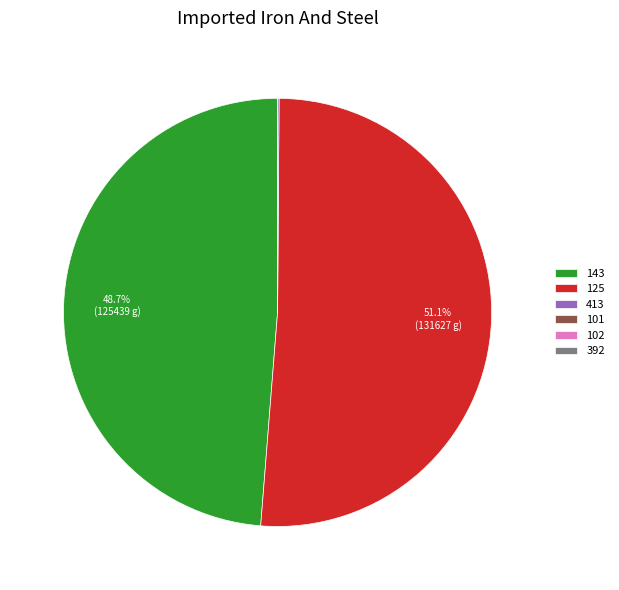

How much of the chart is everything except 143?

51.3%